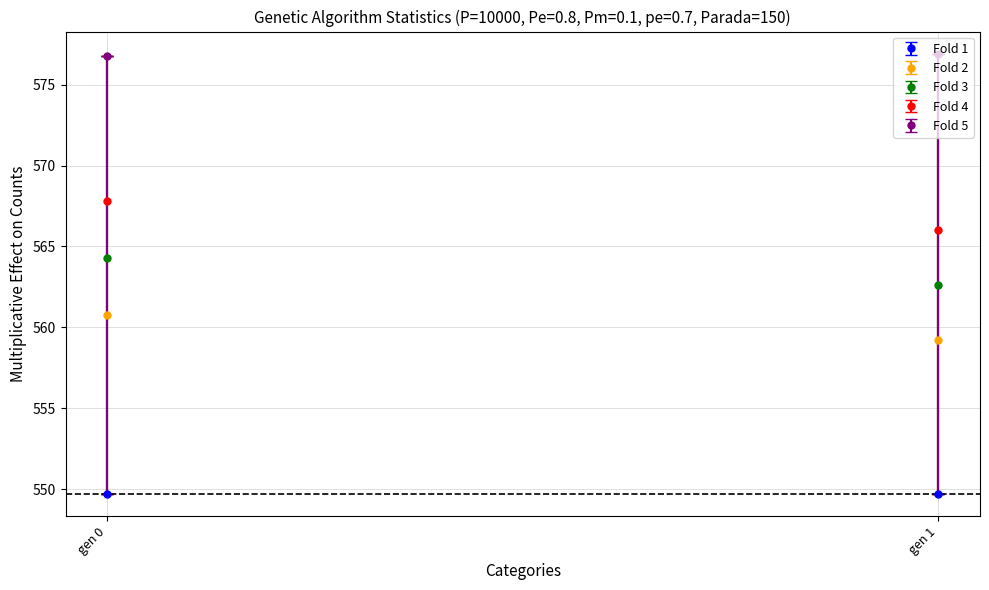

What is the greatest value displayed?

576.9